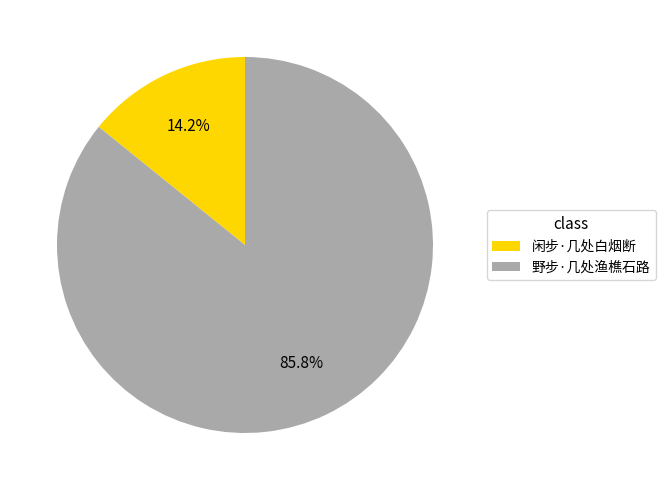

To the nearest percent, what is the average slice percentage?

50%